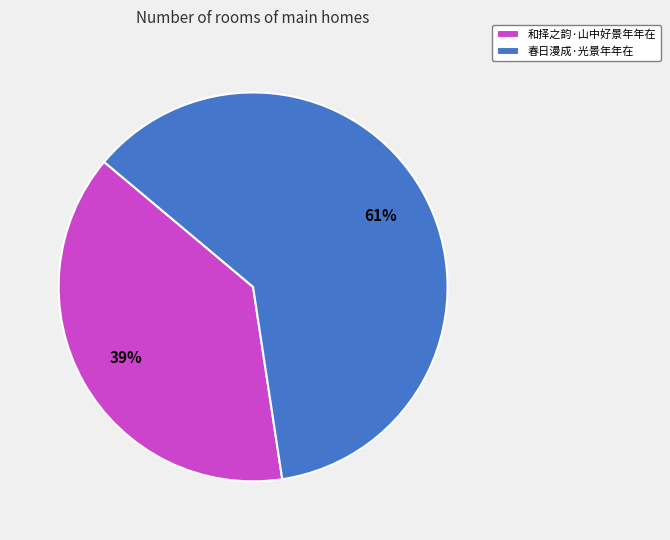

Which category has the smallest portion of the pie?

和择之韵·山中好景年年在